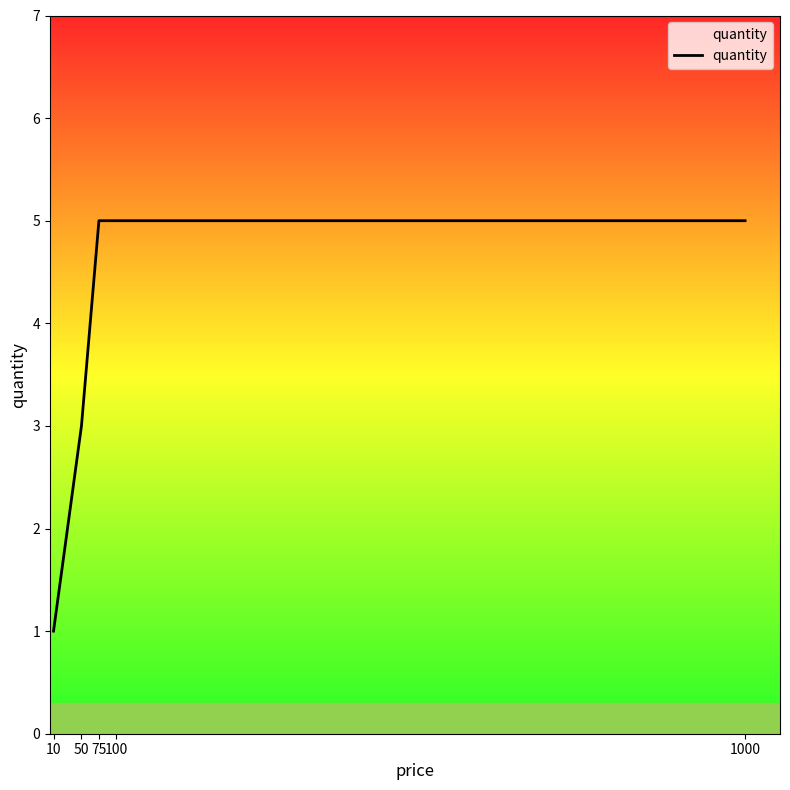

Reading left to right, transcribe all the data shown in this chart.

10=1	50=3	75=5	100=5	1000=5